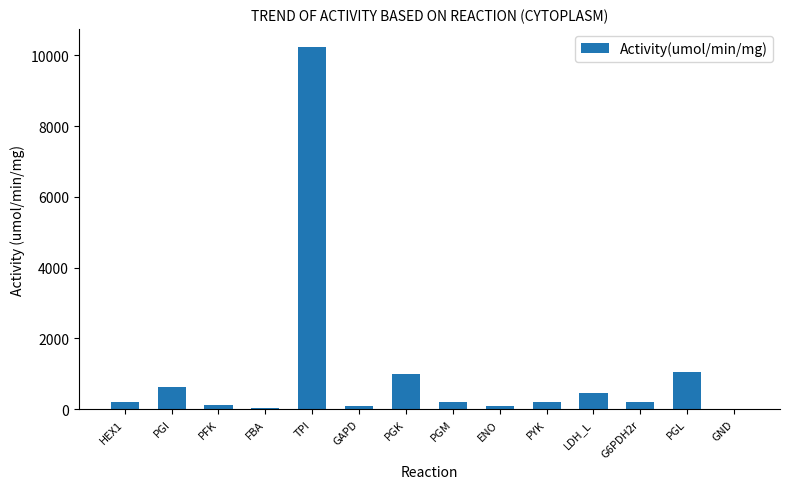

The chart shows a value of 1493.9 at PGL. True or false?

False